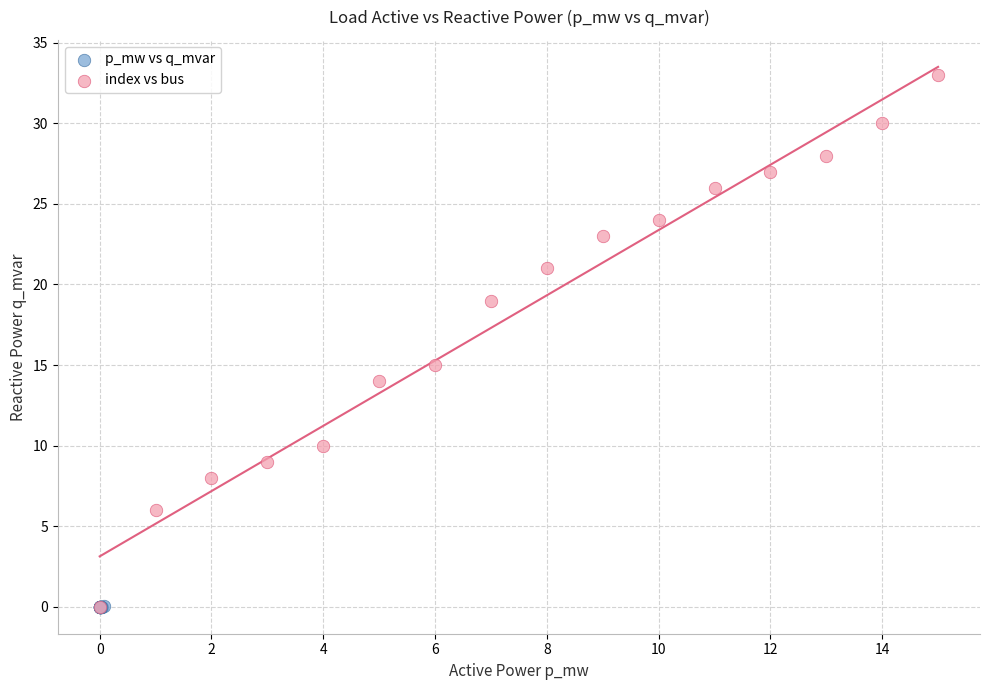

Which series has the widest spread of Y values?

index vs bus